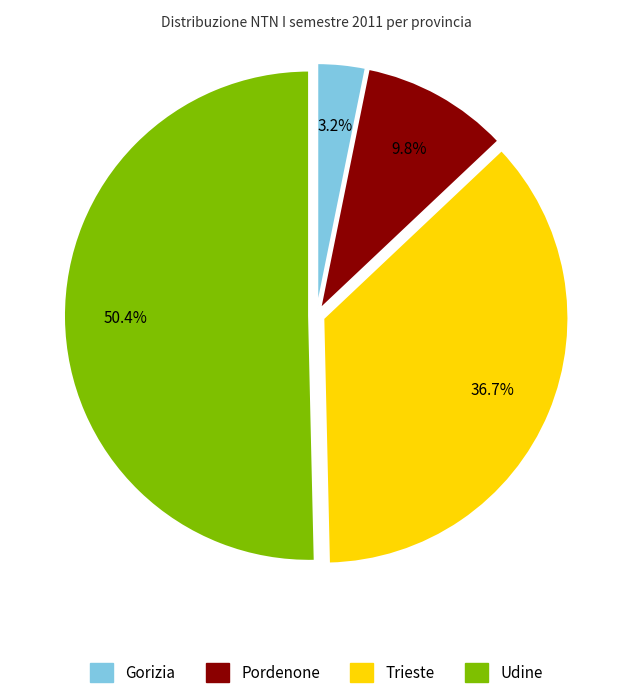

Does any single category account for the majority?

Yes